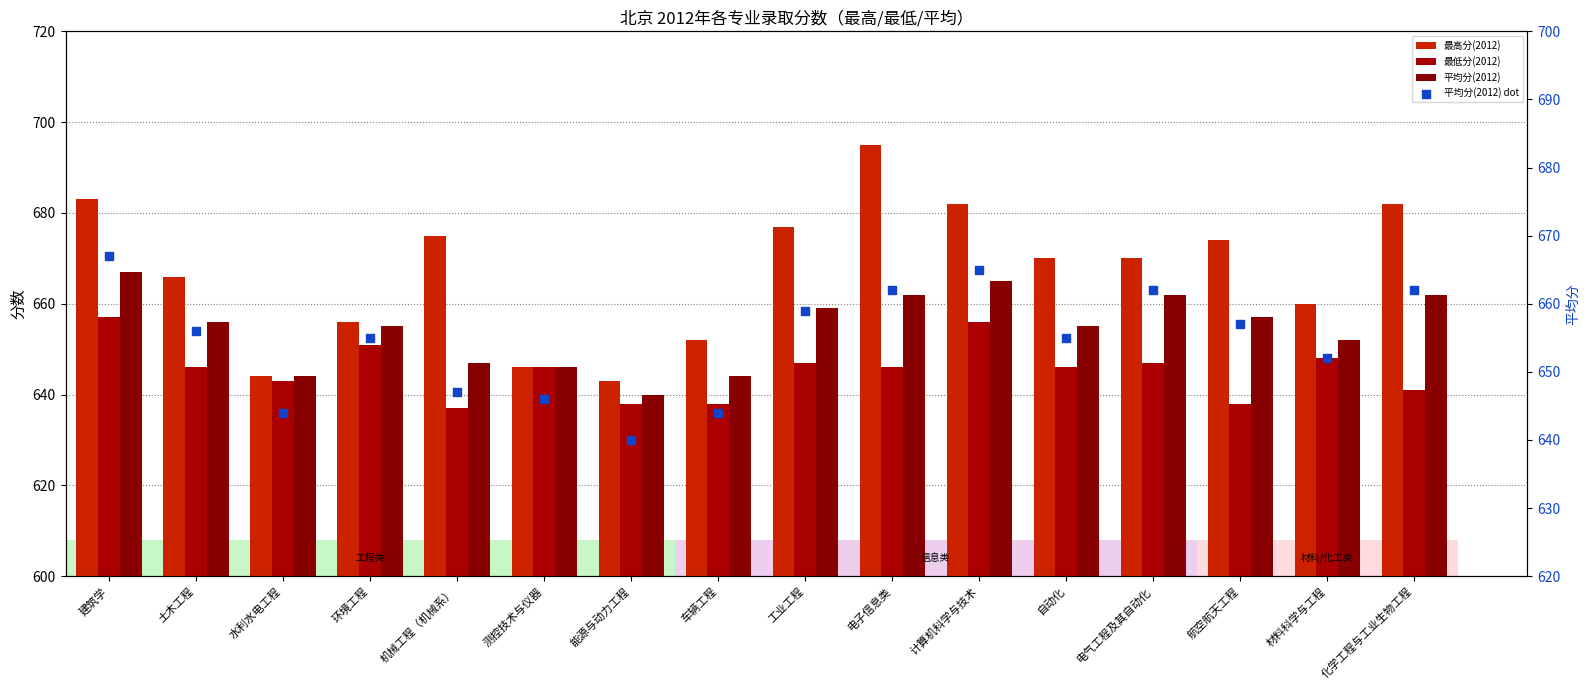

At which category is the sum across all series the highest?

建筑学